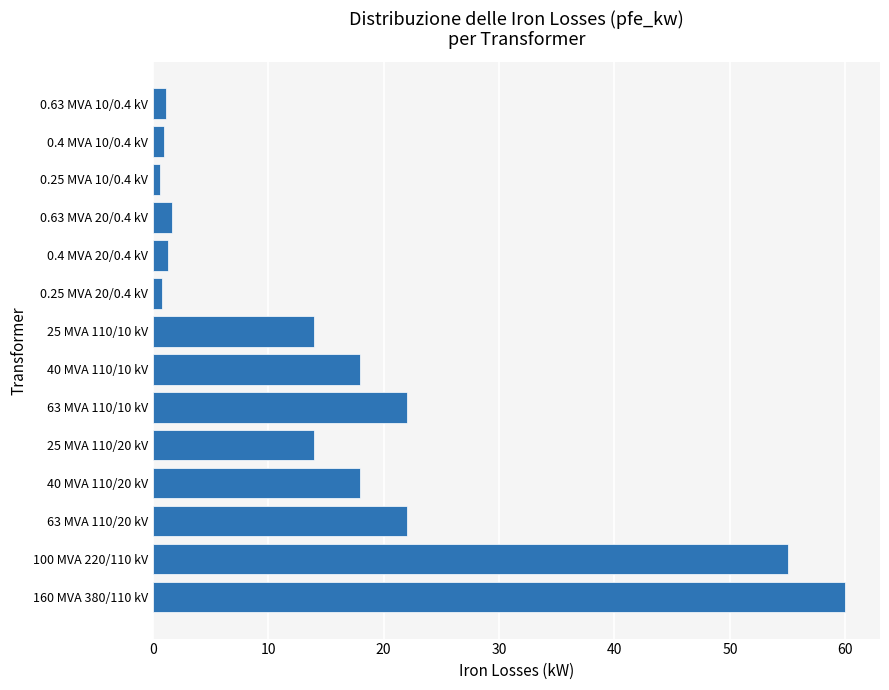

What is the sum of all values?

229.5